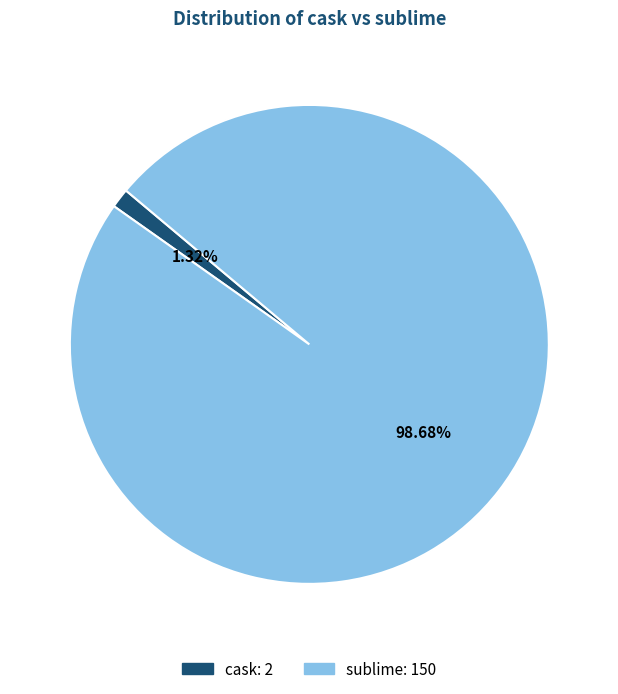

To the nearest percent, what is the difference between the largest and smallest slice percentages?

97%